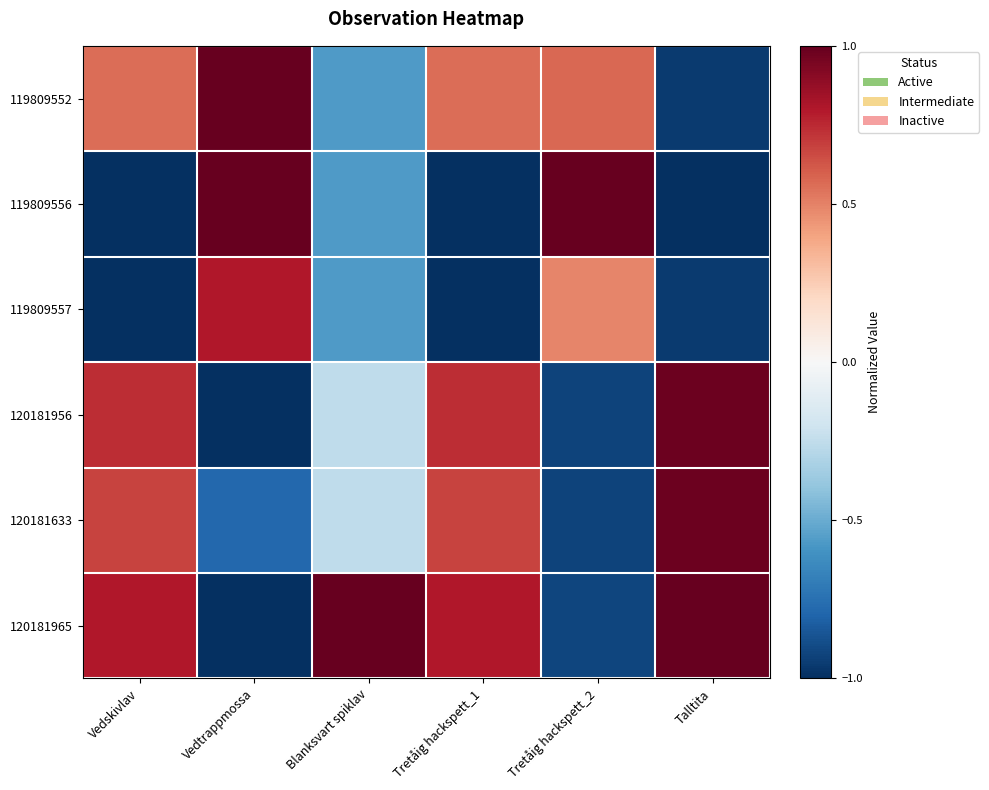

List the series in order of their peak value, lowest first.

119809557, 120181956, 120181633, 119809552, 119809556, 120181965